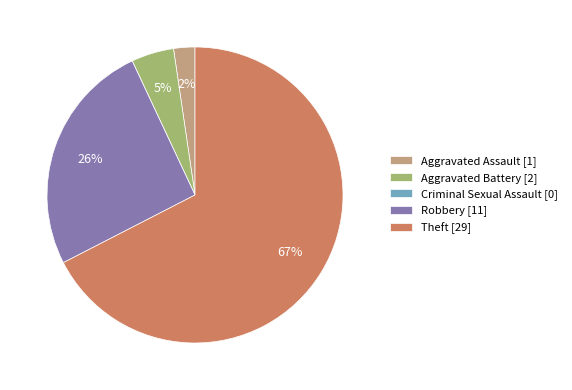

Which has a higher value, Robbery or Aggravated Battery?

Robbery